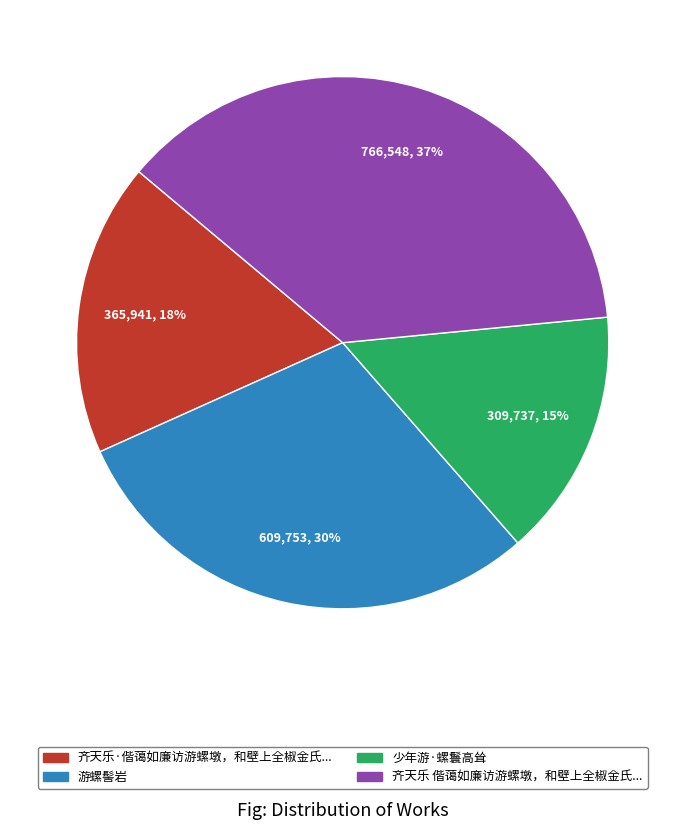

To the nearest percent, what is the average slice percentage?

25%